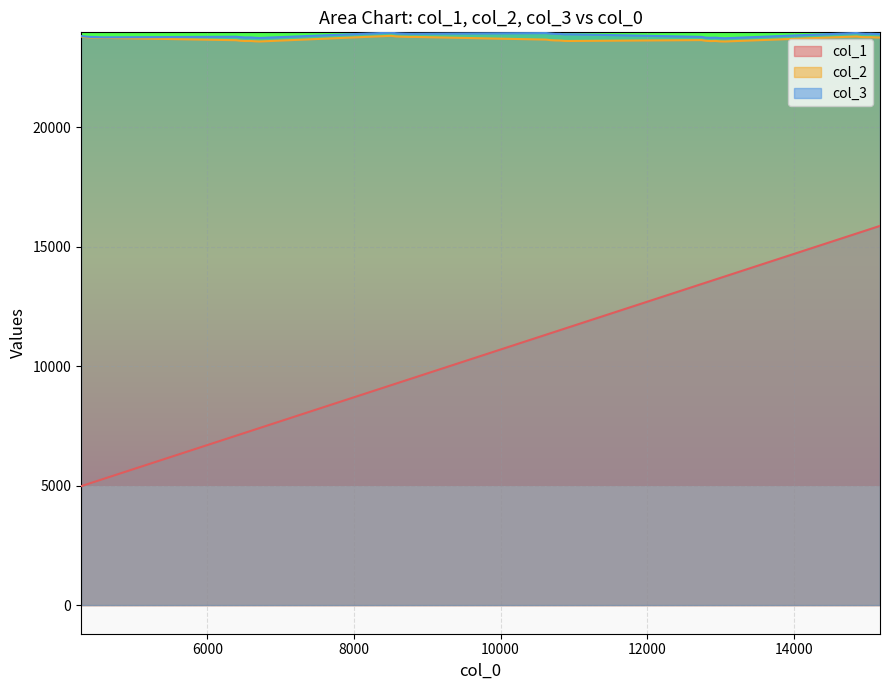

Which series has the largest total across all categories?

col_3